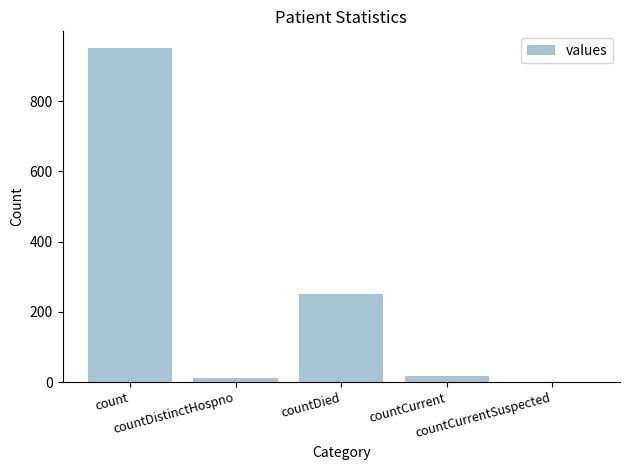

What is the sum of the values at countDied and countCurrent?

267